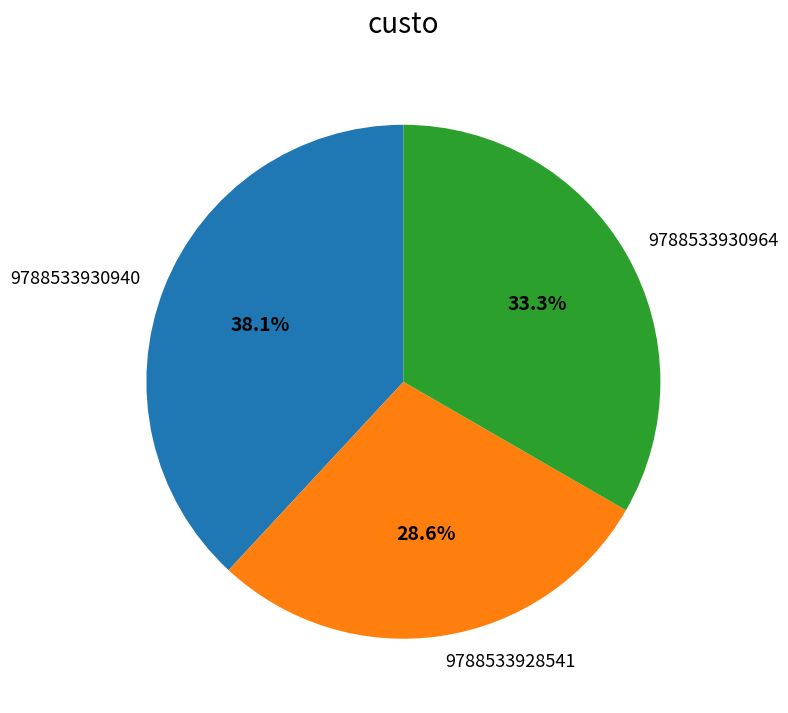

What percentage is the 9788533930940 slice, to the nearest percent?

38%